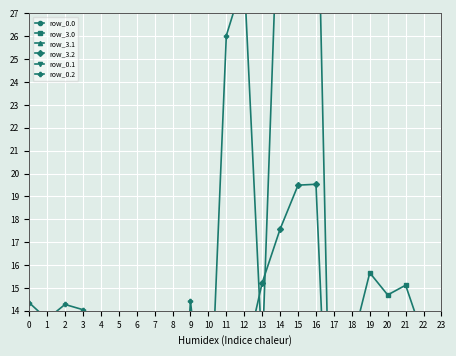

How many interior local valleys does the row_3.1 series have?

1